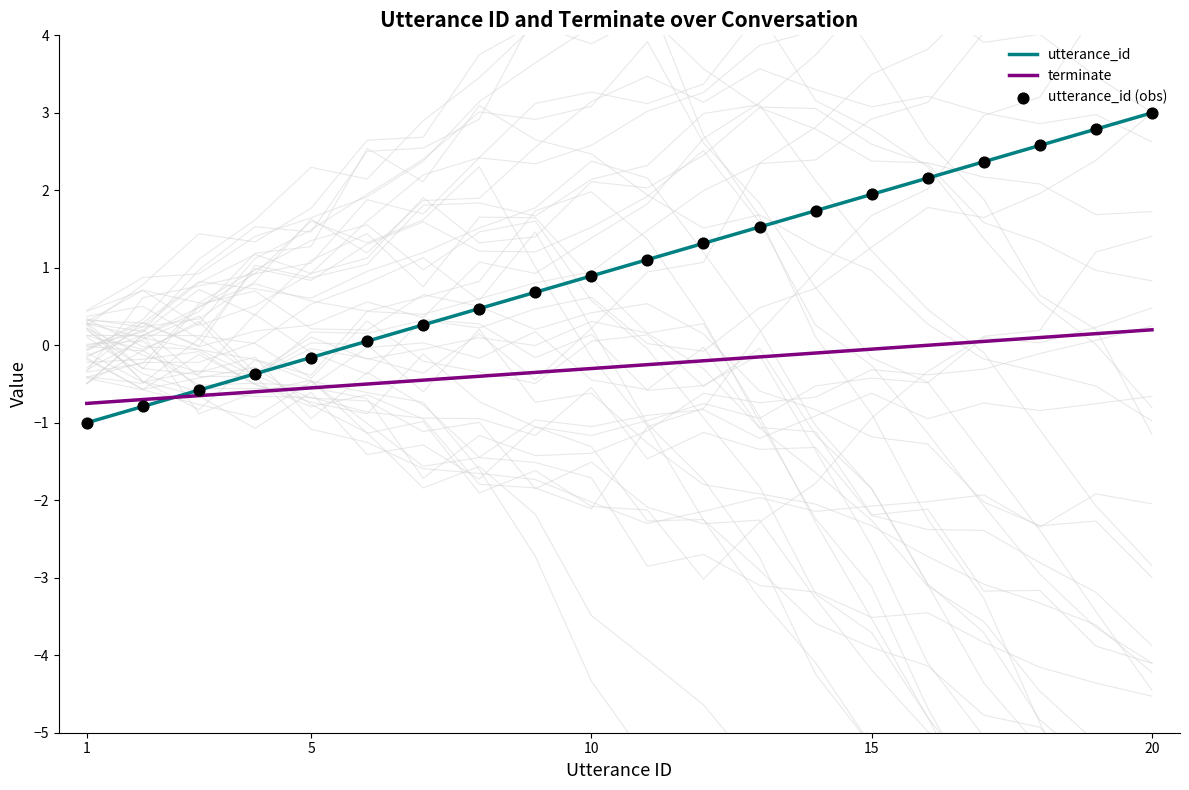

Which series contains the lowest Y value?

utterance_id